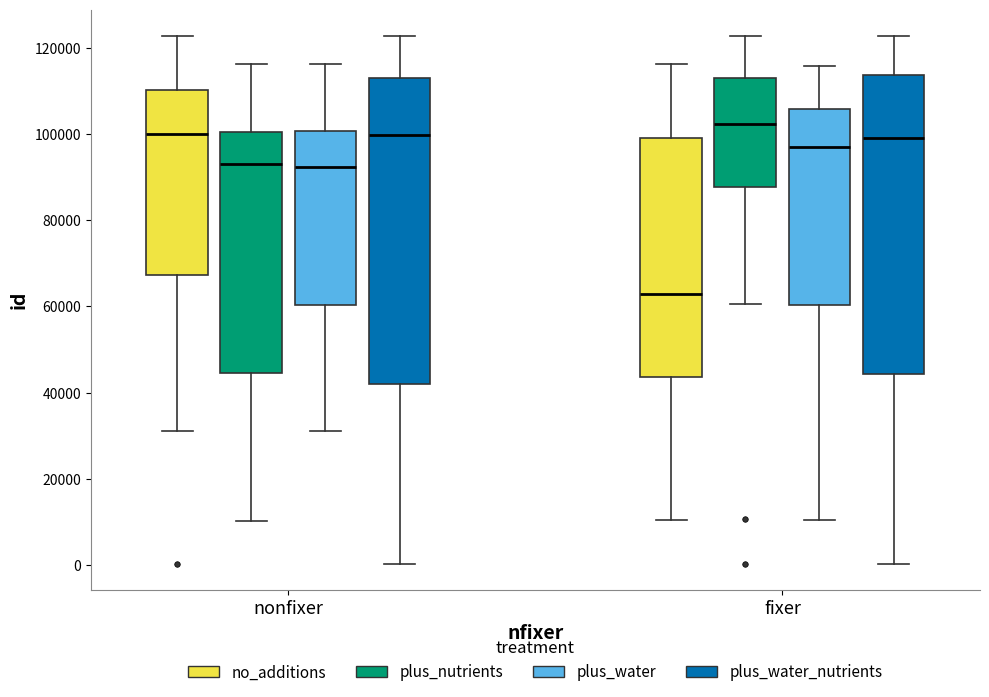

Reading left to right, transcribe this box plot: for each box, give where its median line is, the range the box spans, and where its two whiskers end, as read against the y-axis. The values are not printed on the chart, so give them approximately, as read against the axis.

nonfixer (no_additions): median 100000, box 68000 to 110000, whiskers 32000 to 122000
nonfixer (plus_nutrients): median 94000, box 44000 to 100000, whiskers 10000 to 116000
nonfixer (plus_water): median 92000, box 60000 to 100000, whiskers 32000 to 116000
nonfixer (plus_water_nutrients): median 100000, box 42000 to 114000, whiskers 0 to 122000
fixer (no_additions): median 62000, box 44000 to 100000, whiskers 10000 to 116000
fixer (plus_nutrients): median 102000, box 88000 to 114000, whiskers 60000 to 122000
fixer (plus_water): median 96000, box 60000 to 106000, whiskers 10000 to 116000
fixer (plus_water_nutrients): median 100000, box 44000 to 114000, whiskers 0 to 122000